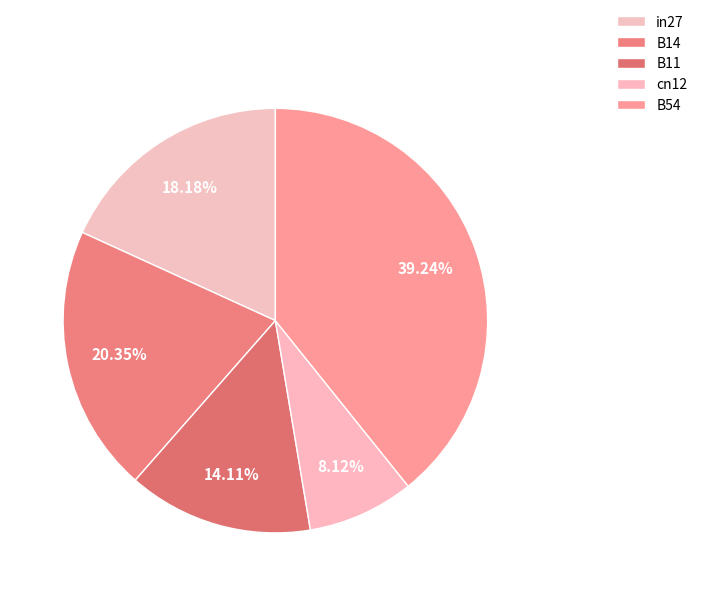

What percentage is the cn12 slice, to the nearest percent?

8%